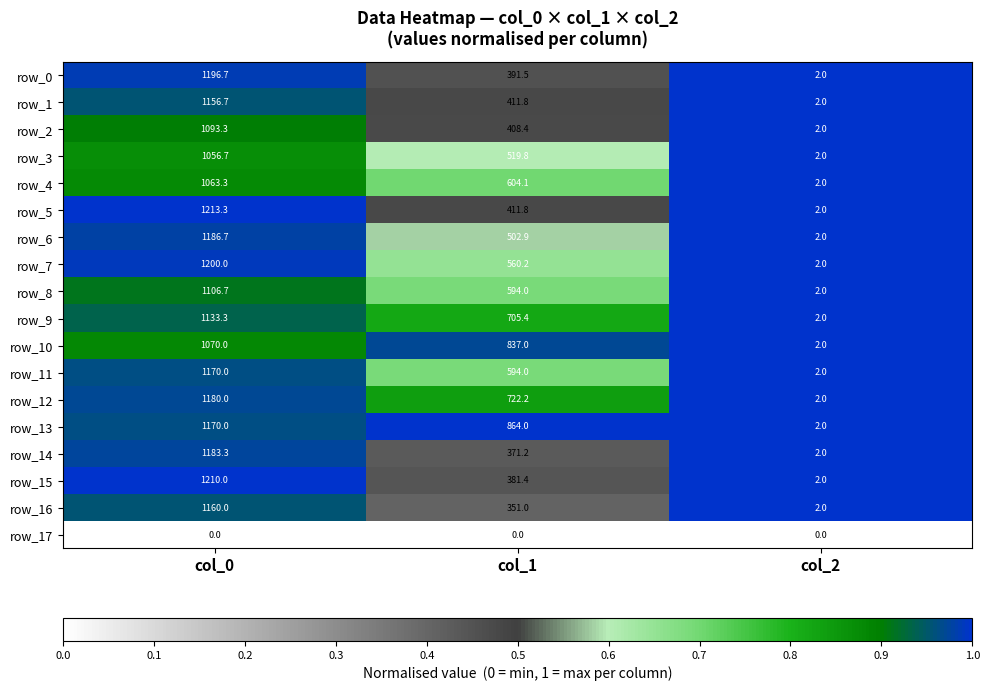

What is the maximum value for row_7?

1200.0